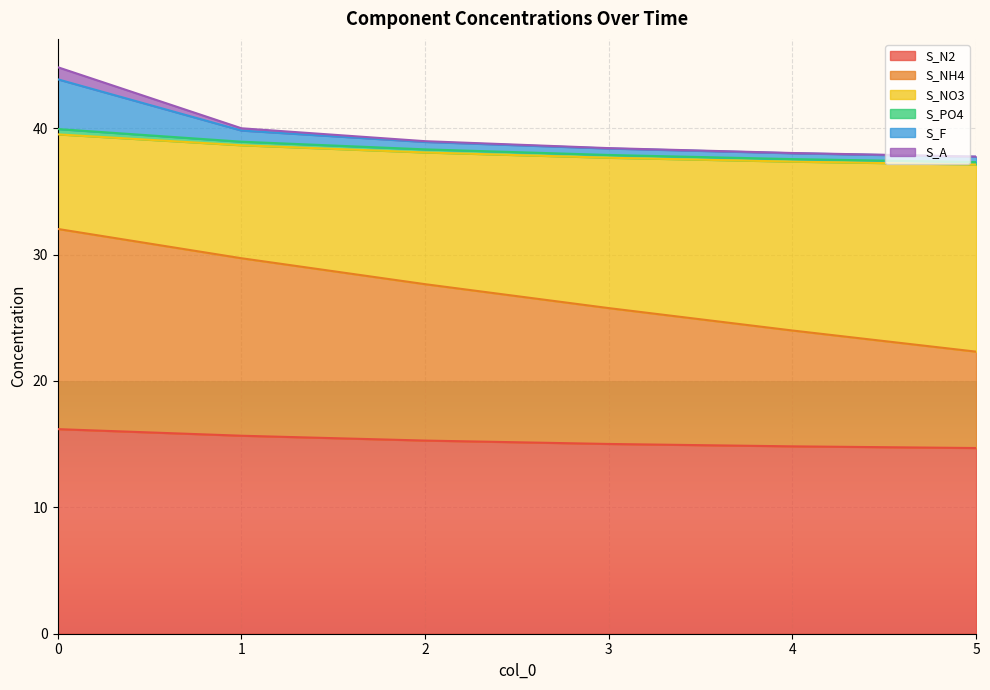

Does the chart display data point markers on the line(s)?

No